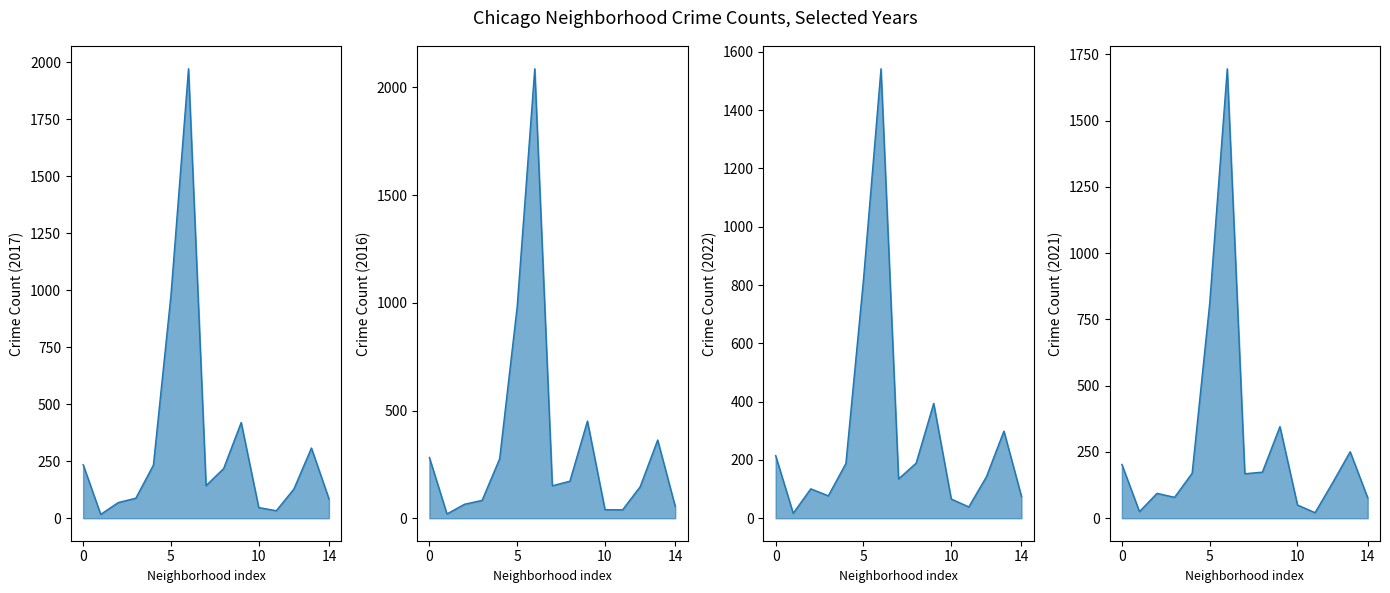

At how many categories does at least one series exceed 1469?

1